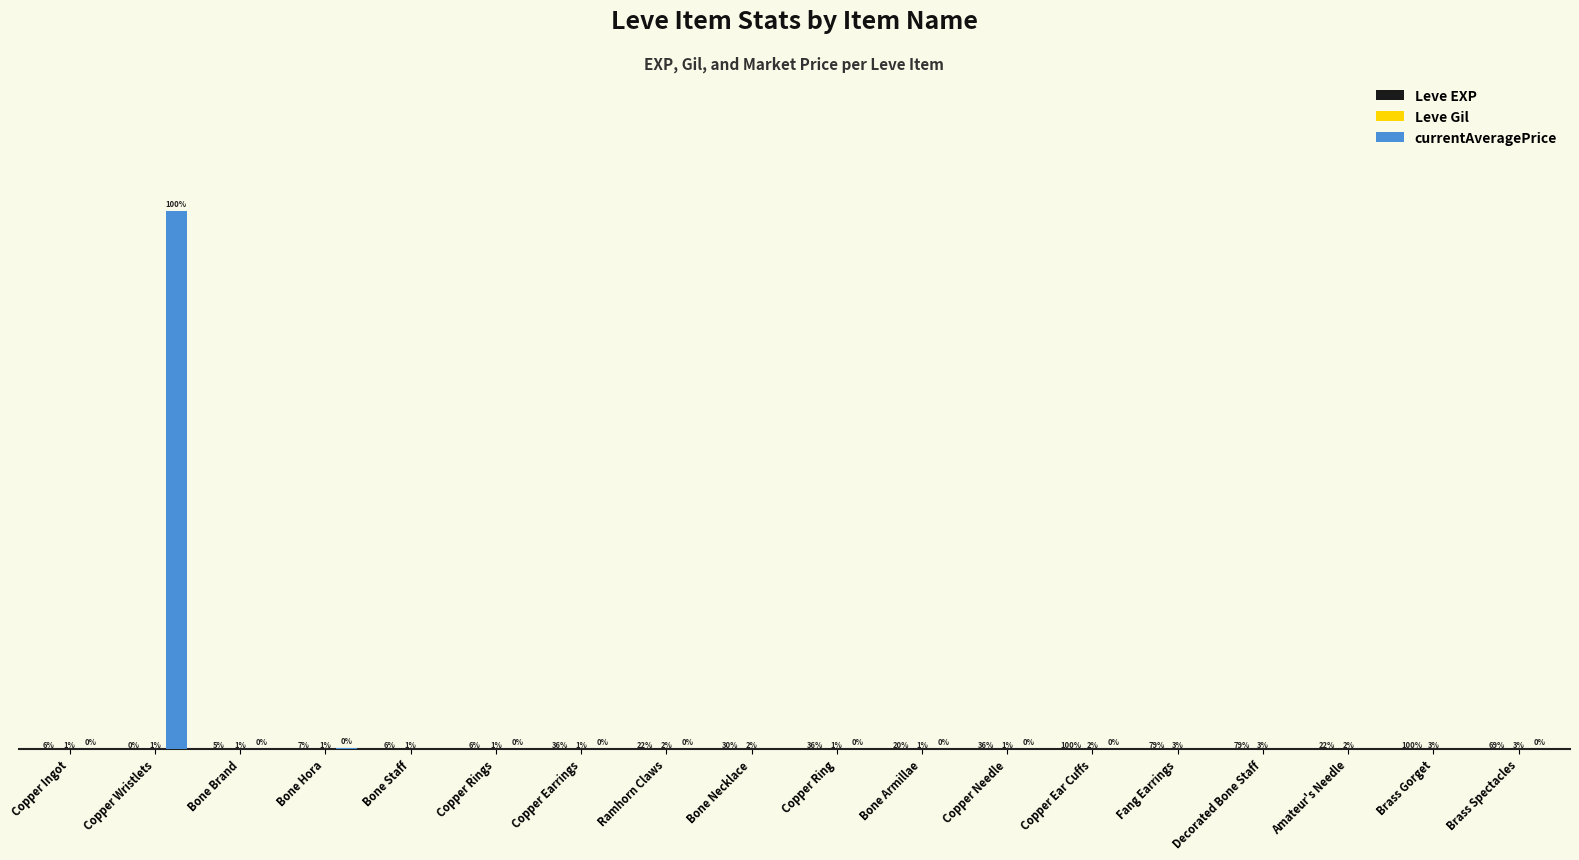

Reading left to right, list all the values displayed in this chart.

Leve EXP: Copper Ingot=630	Copper Wristlets=1	Bone Brand=450	Bone Hora=720	Bone Staff=630	Copper Rings=630	Copper Earrings=3600	Ramhorn Claws=2230	Bone Necklace=3040	Copper Ring=3600	Bone Armillae=1980	Copper Needle=3600	Copper Ear Cuffs=9990	Fang Earrings=7880	Decorated Bone Staff=7880	Amateur's Needle=2230	Brass Gorget=9990	Brass Spectacles=6880
Leve Gil: Copper Ingot=113	Copper Wristlets=116	Bone Brand=112	Bone Hora=112	Bone Staff=113	Copper Rings=112	Copper Earrings=139	Ramhorn Claws=170	Bone Necklace=169	Copper Ring=139	Bone Armillae=140	Copper Needle=139	Copper Ear Cuffs=168	Fang Earrings=288	Decorated Bone Staff=250	Amateur's Needle=168	Brass Gorget=293	Brass Spectacles=288
currentAveragePrice: Copper Ingot=410	Copper Wristlets=166667230	Bone Brand=29000	Bone Hora=400000	Bone Staff=0	Copper Rings=1850	Copper Earrings=1850	Ramhorn Claws=2507	Bone Necklace=0	Copper Ring=13166	Bone Armillae=299	Copper Needle=857	Copper Ear Cuffs=10173	Fang Earrings=0	Decorated Bone Staff=0	Amateur's Needle=0	Brass Gorget=0	Brass Spectacles=1000